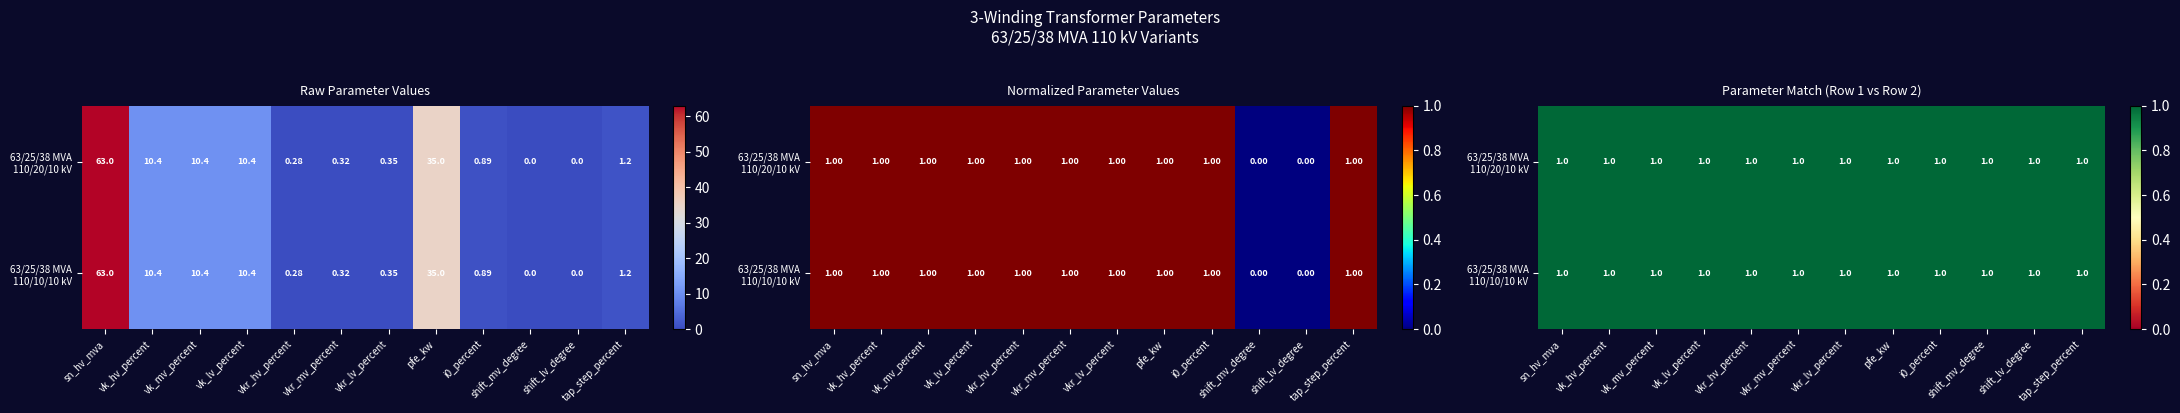

The 63/25/38 MVA 110/10/10 kV series shows 17.7 at vk_lv_percent. True or false?

False